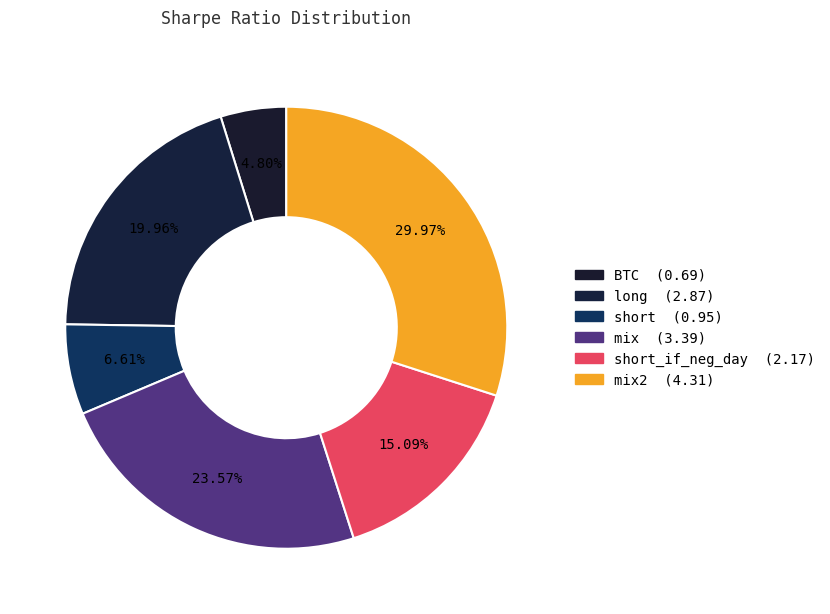

How many segments does this pie chart have?

6